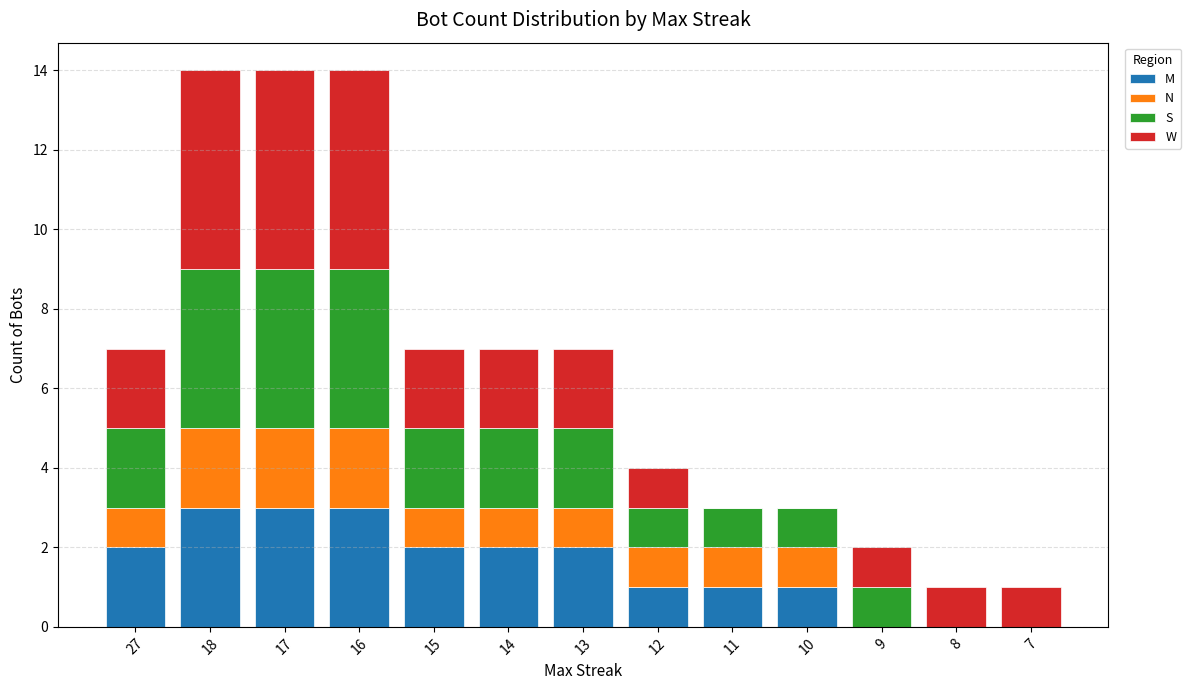

The value of M at 11 is 1. True or false?

True